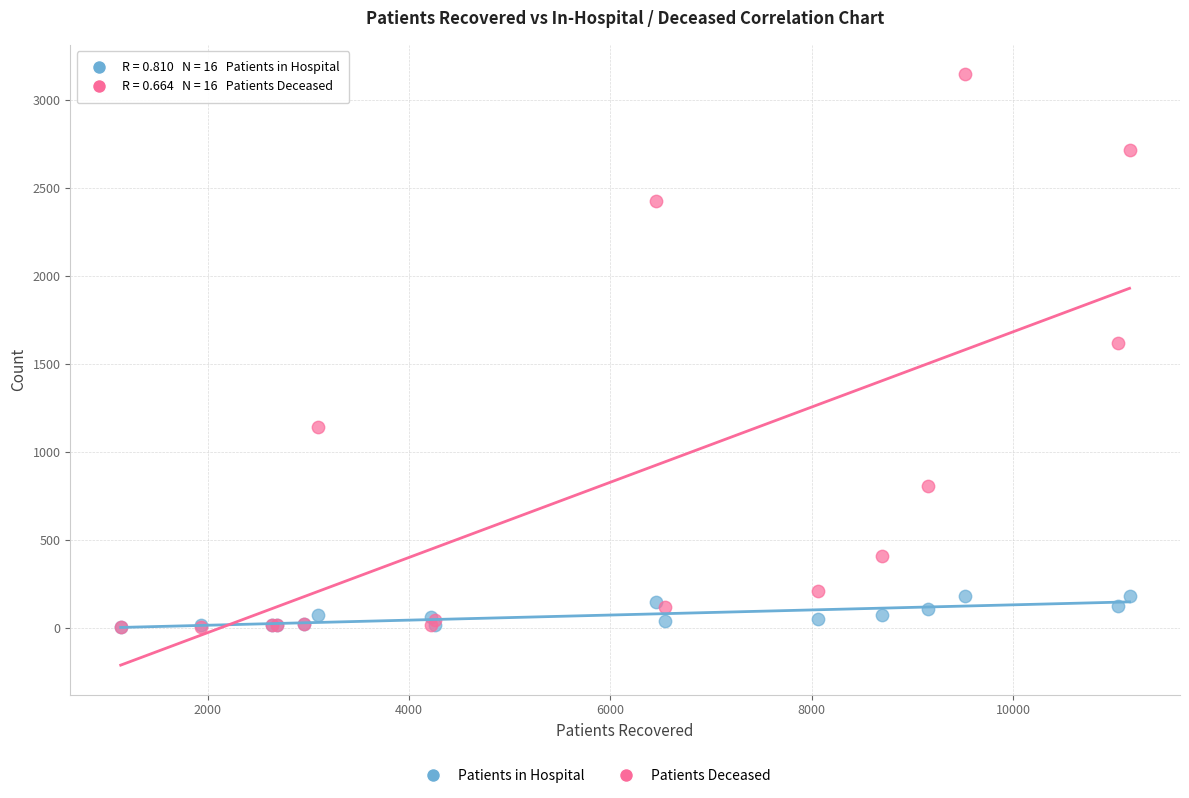

Which series has the largest Y range (max minus min)?

Patients Deceased